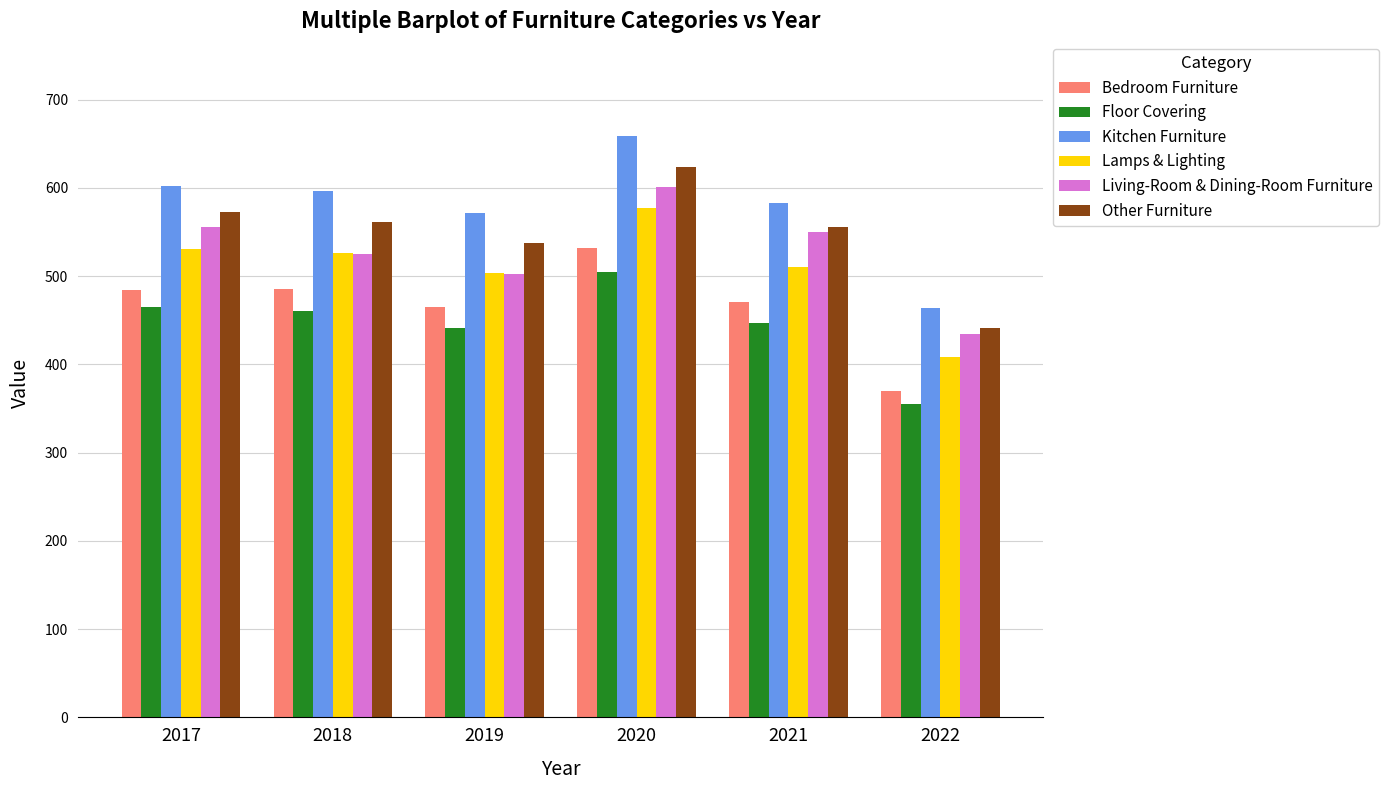

At which label does Floor Covering first exceed 460?

2017